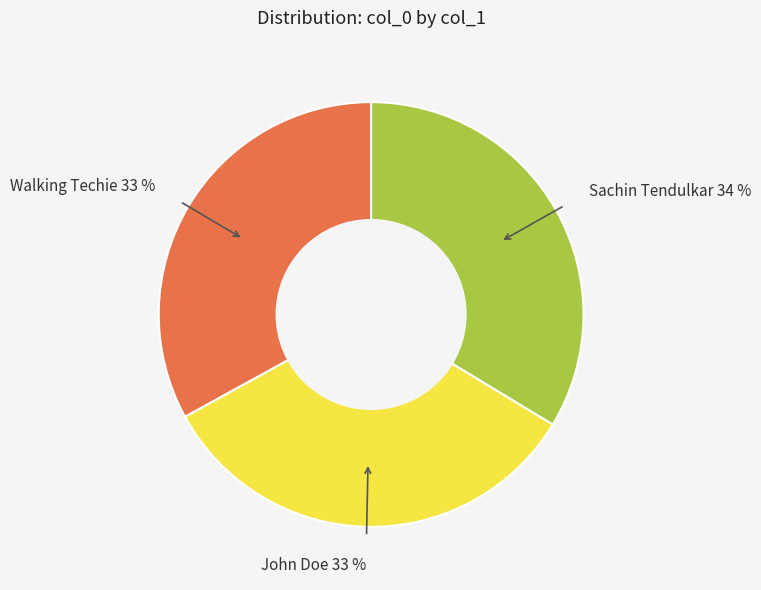

The Sachin Tendulkar slice represents 27% of the pie. True or false?

False